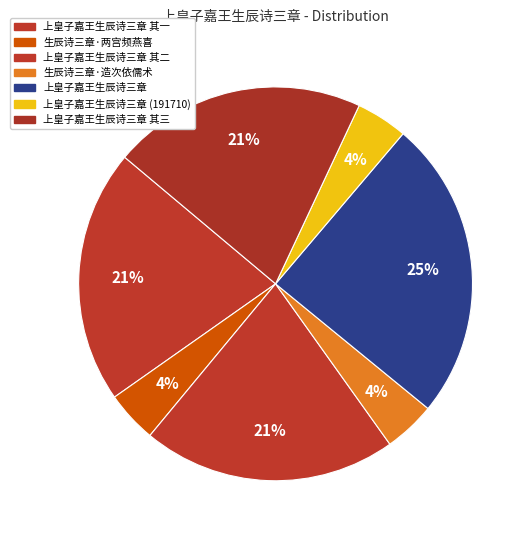

How many segments does this pie chart have?

7